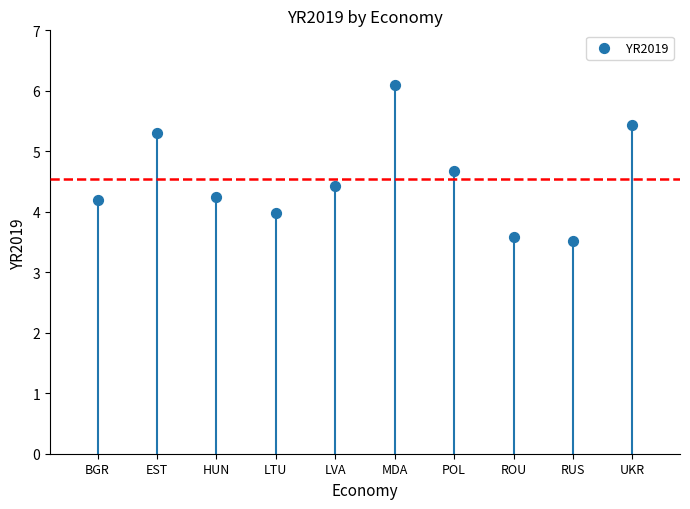

What is the range of Y values (max minus min)?

2.6